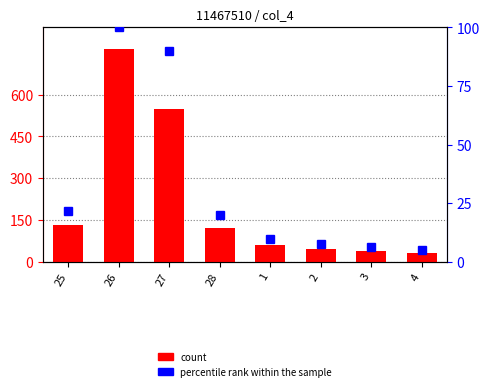

Is it true that count equals 764.6 at 26?

True